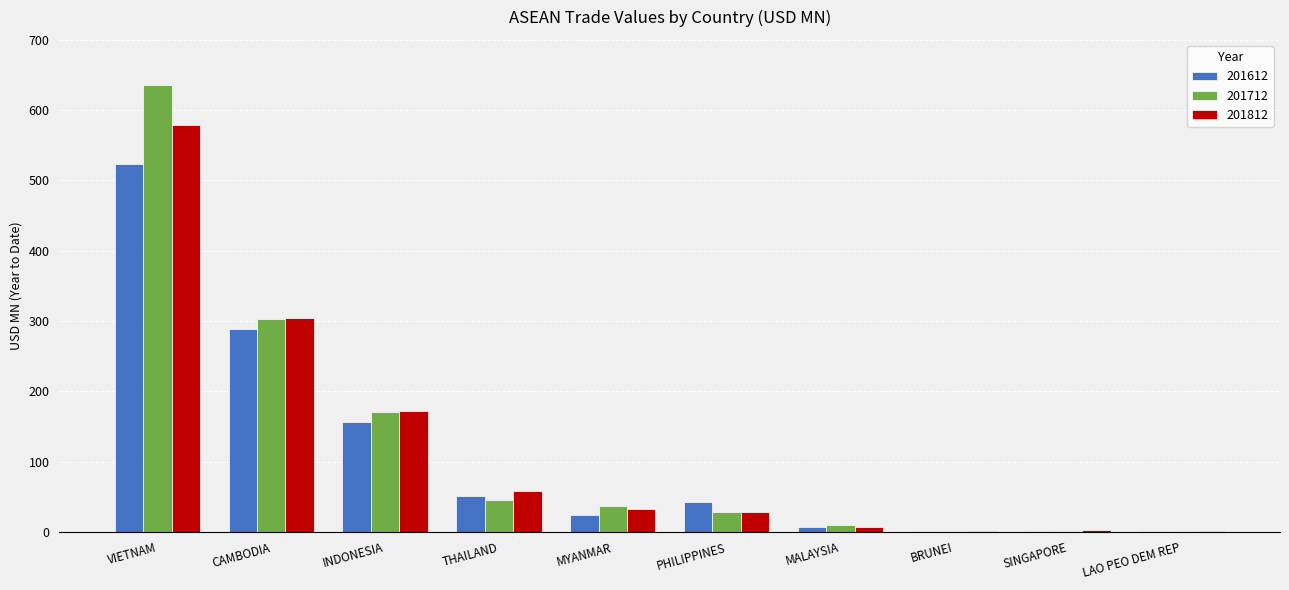

What is the total value across all series at MALAYSIA?

23.1